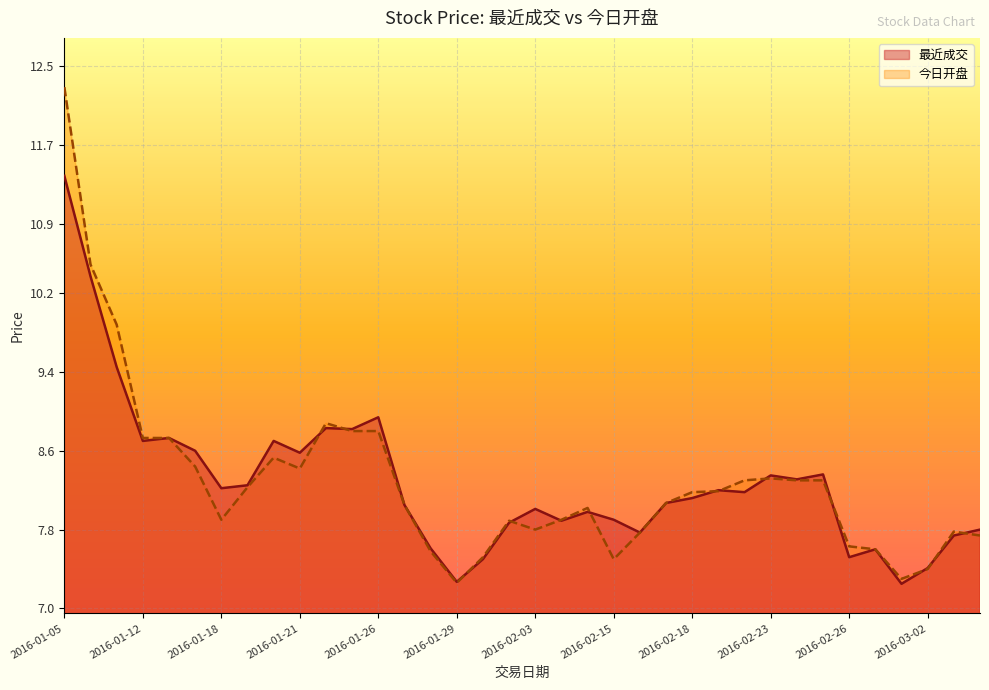

Which series changed the most between 2016-02-02 and 2016-02-23?

最近成交